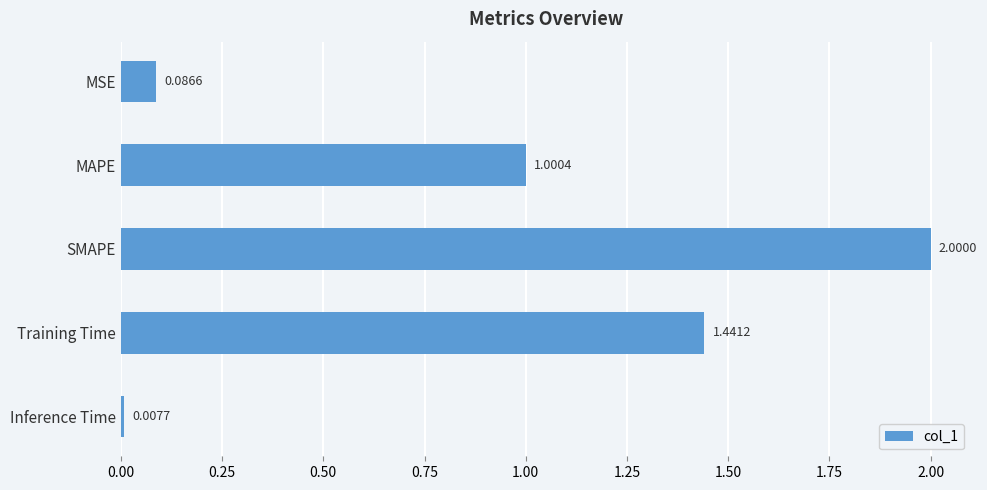

At which category does the chart reach its peak across all series?

SMAPE